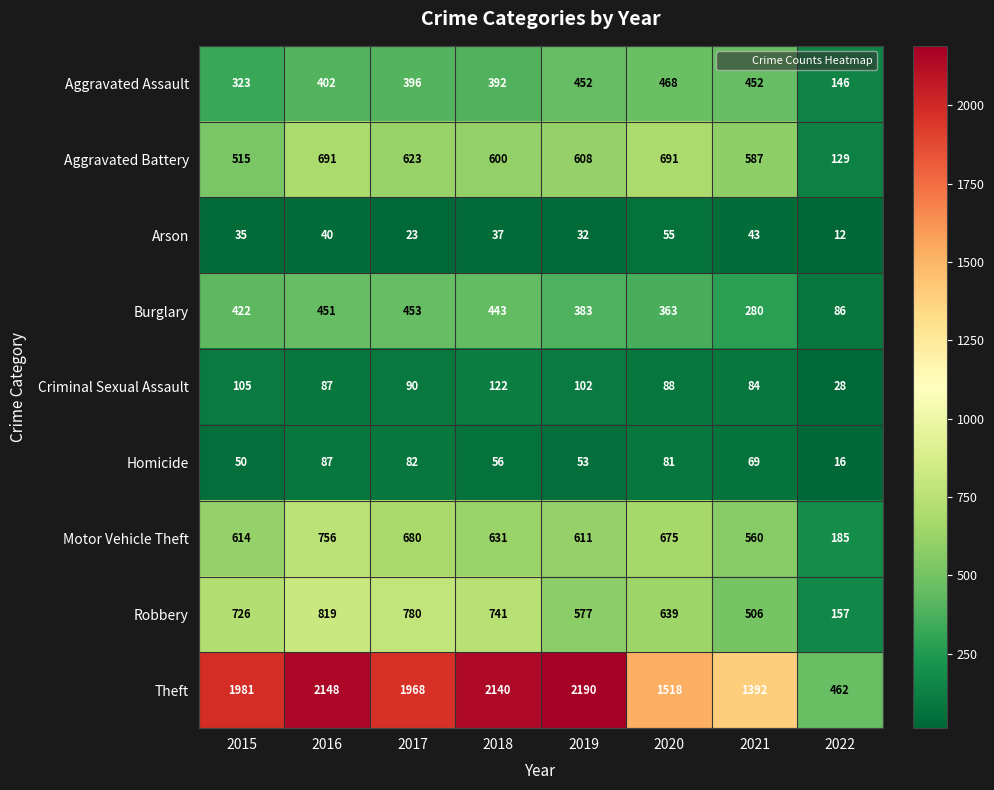

What is the total value across all series at 2018?

5162